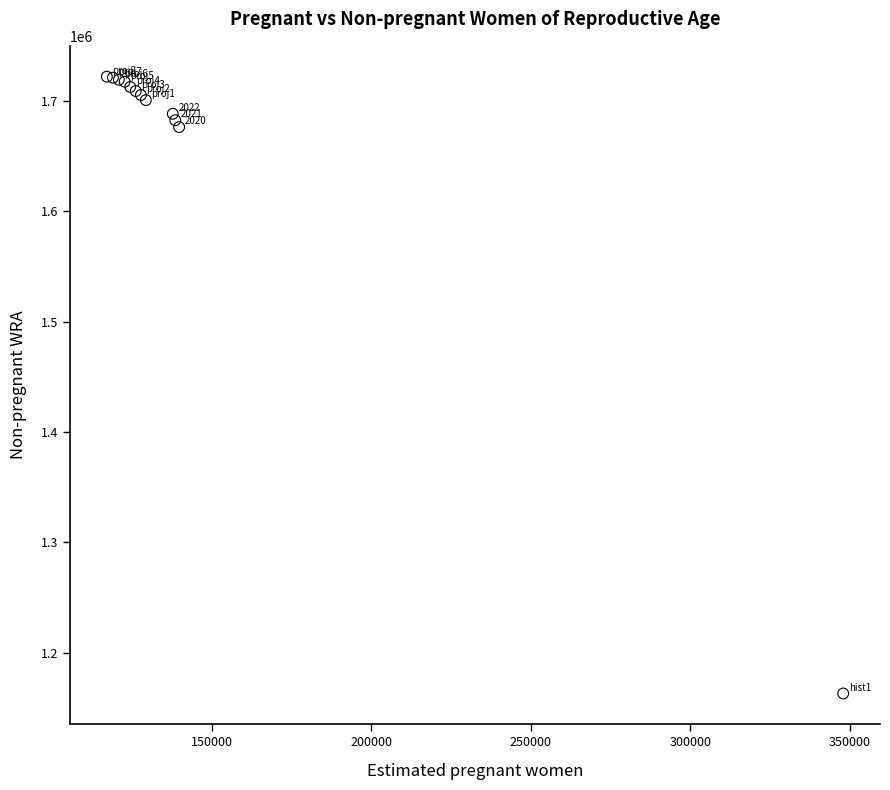

What Y value in the scatter plot is closest to 1442495?

1676258.4